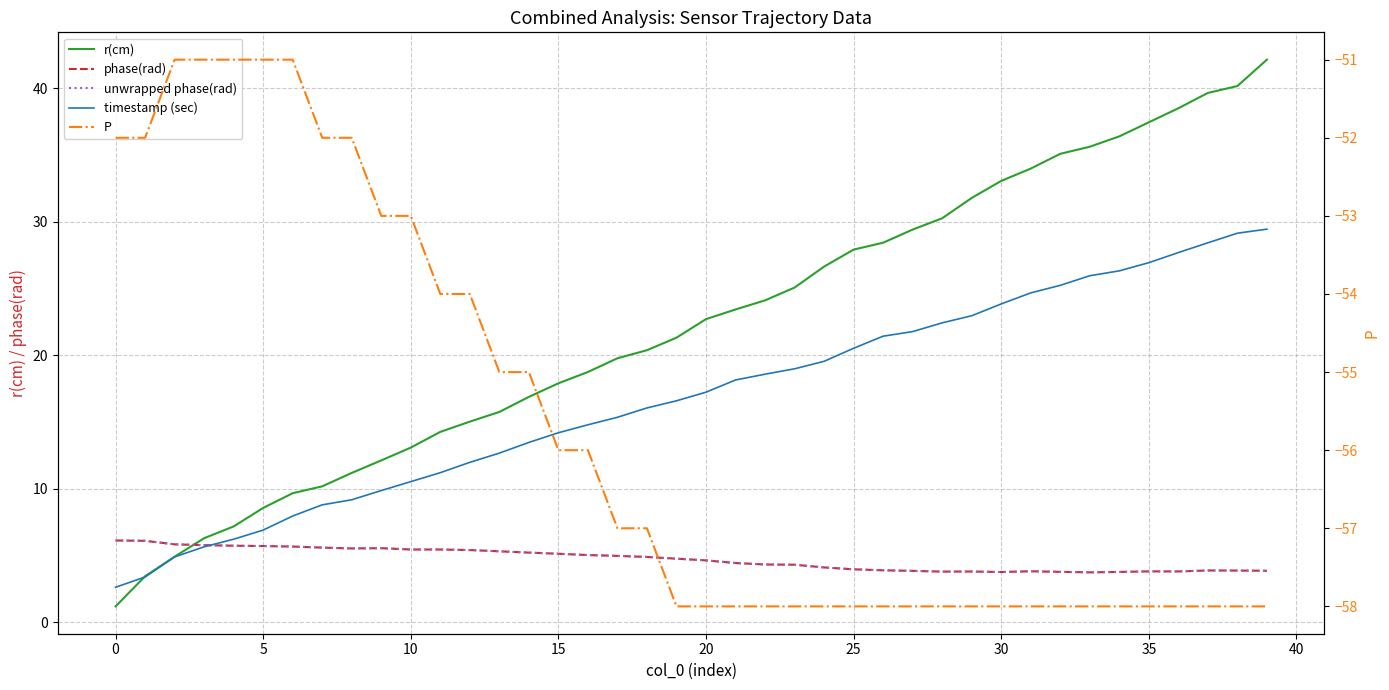

Does the chart have visible grid lines?

Yes